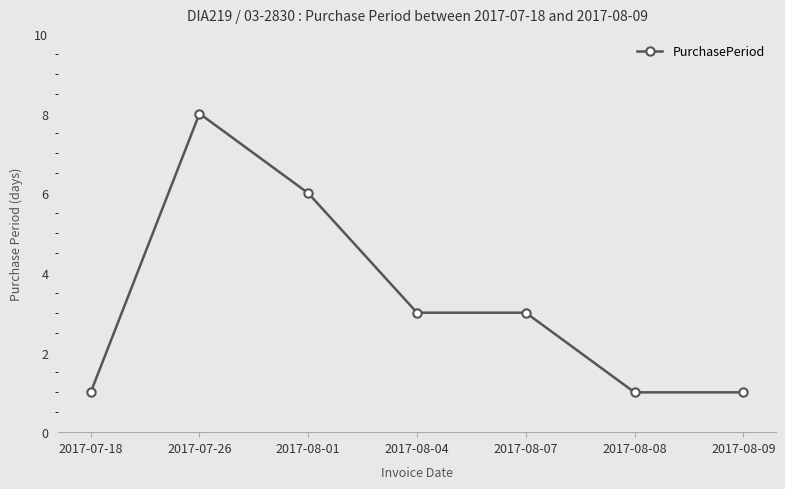

What is the difference between the second highest and minimum values?

5